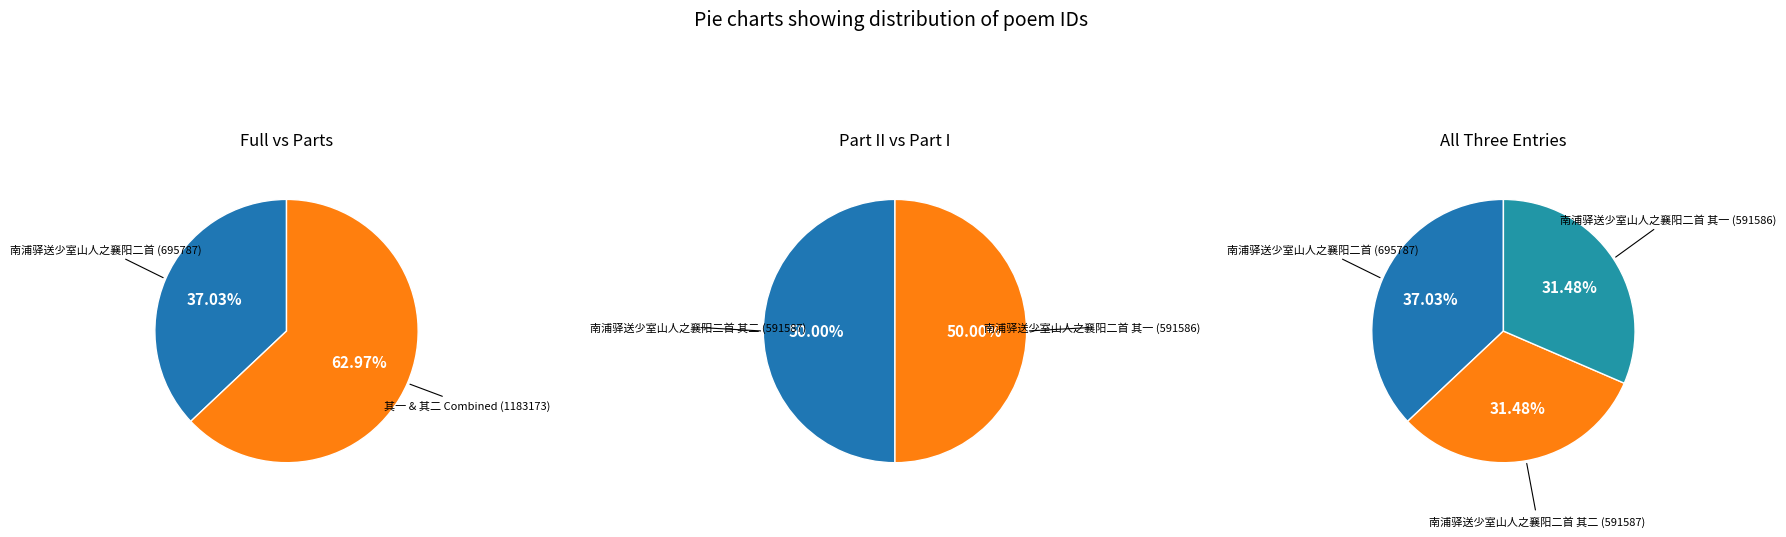

Which slice is the largest?

南浦驿送少室山人之襄阳二首